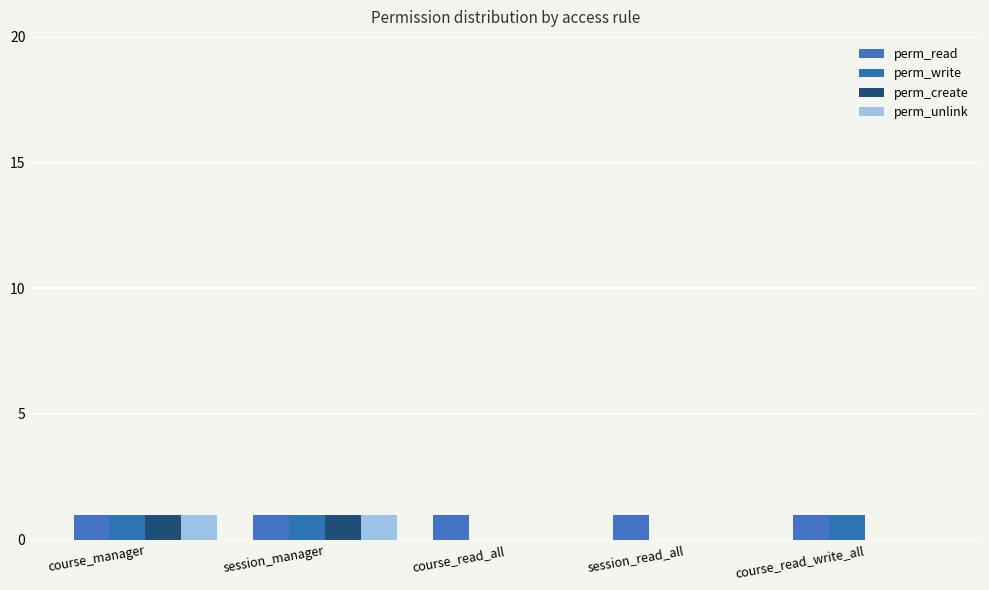

Is it true that perm_unlink equals 0 at session_read_all?

True